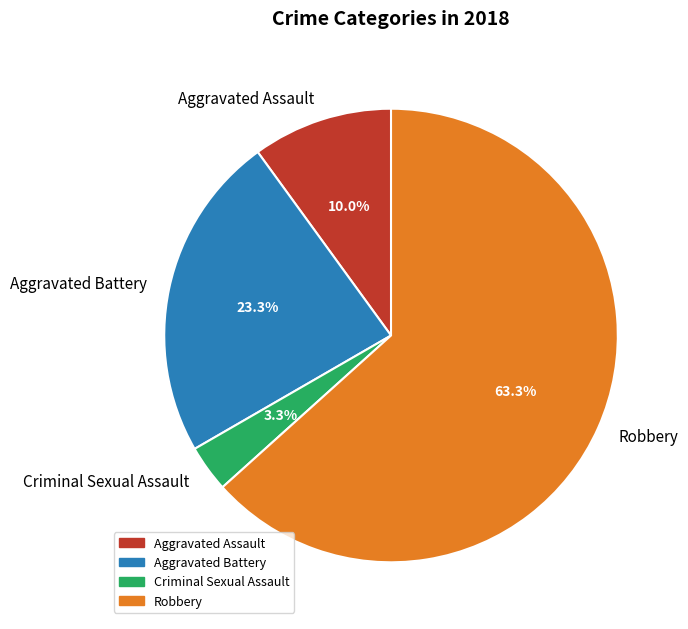

Which has a higher value, Aggravated Assault or Robbery?

Robbery